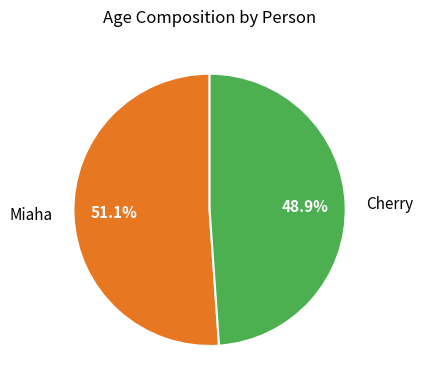

Do Miaha and Cherry together represent more than half of the pie?

Yes